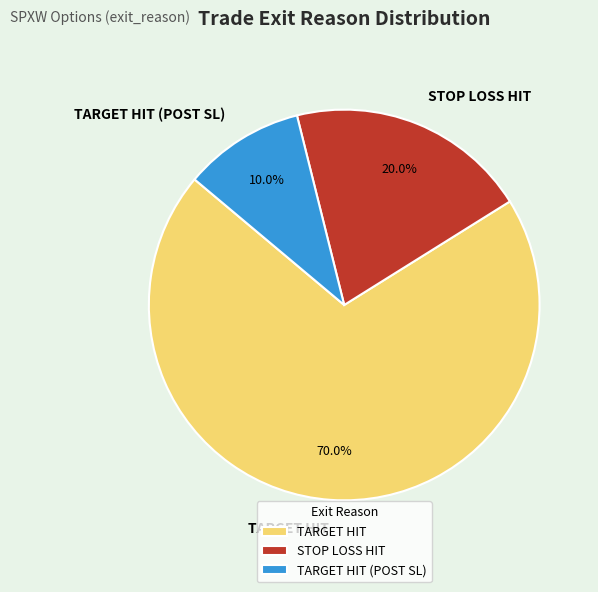

Does any single category account for the majority?

Yes